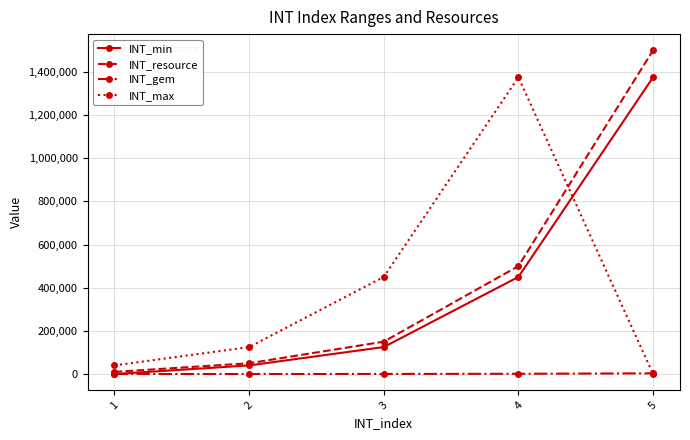

Rank the categories by INT_min value from lowest to highest.

1, 2, 3, 4, 5